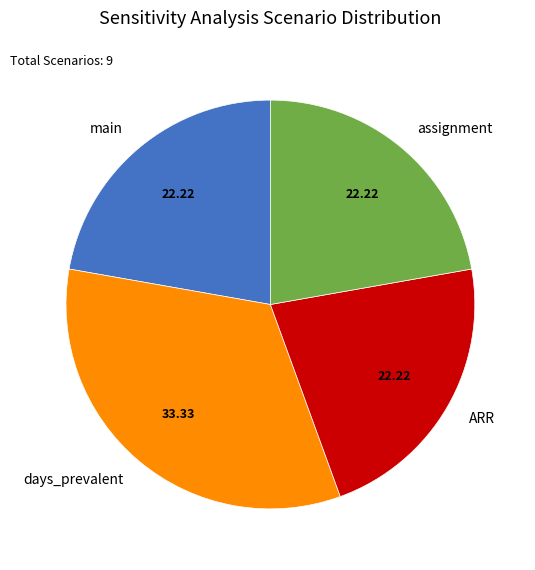

Is there any slice that represents more than half of the pie?

No